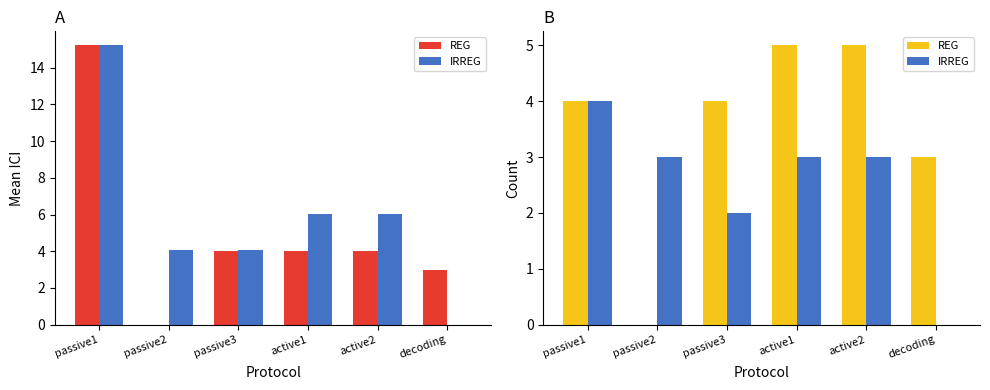

Rank the categories by IRREG value from lowest to highest.

decoding, passive3, passive2, active1, active2, passive1